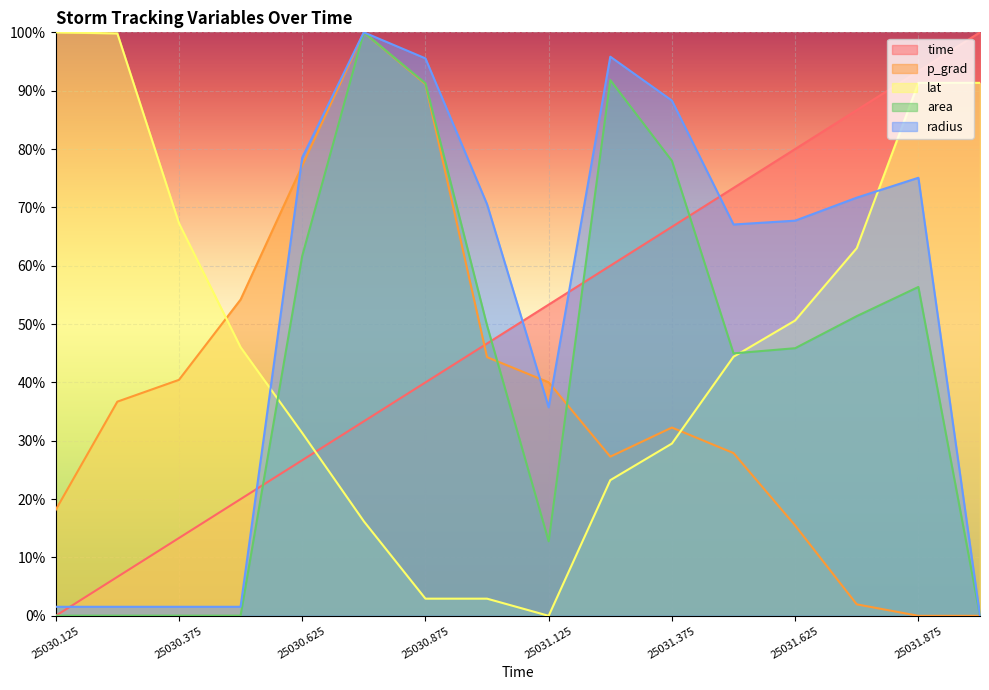

At which label does time reach its peak?

25032.0